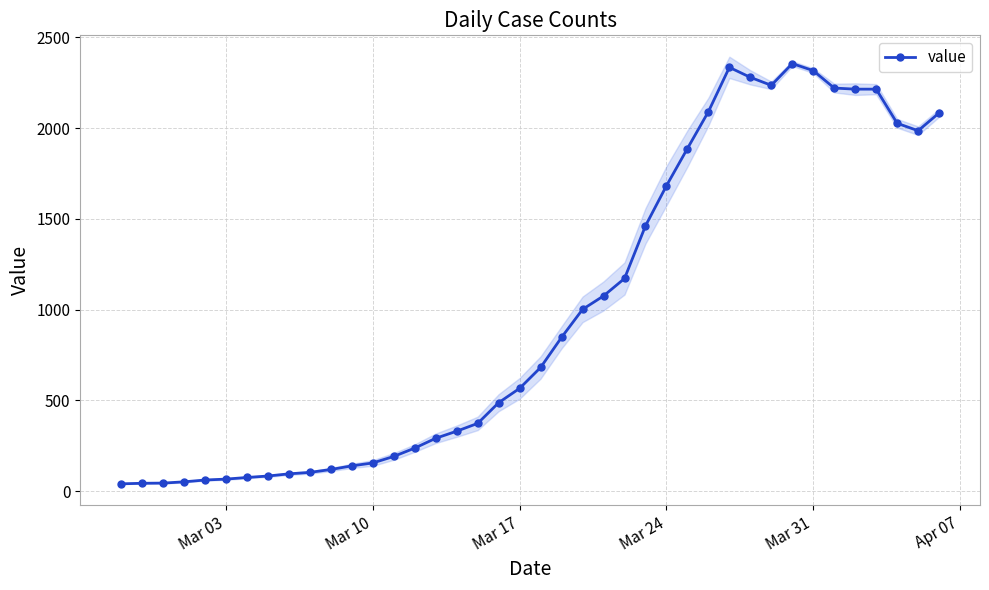

Does the chart display data point markers on the line(s)?

Yes